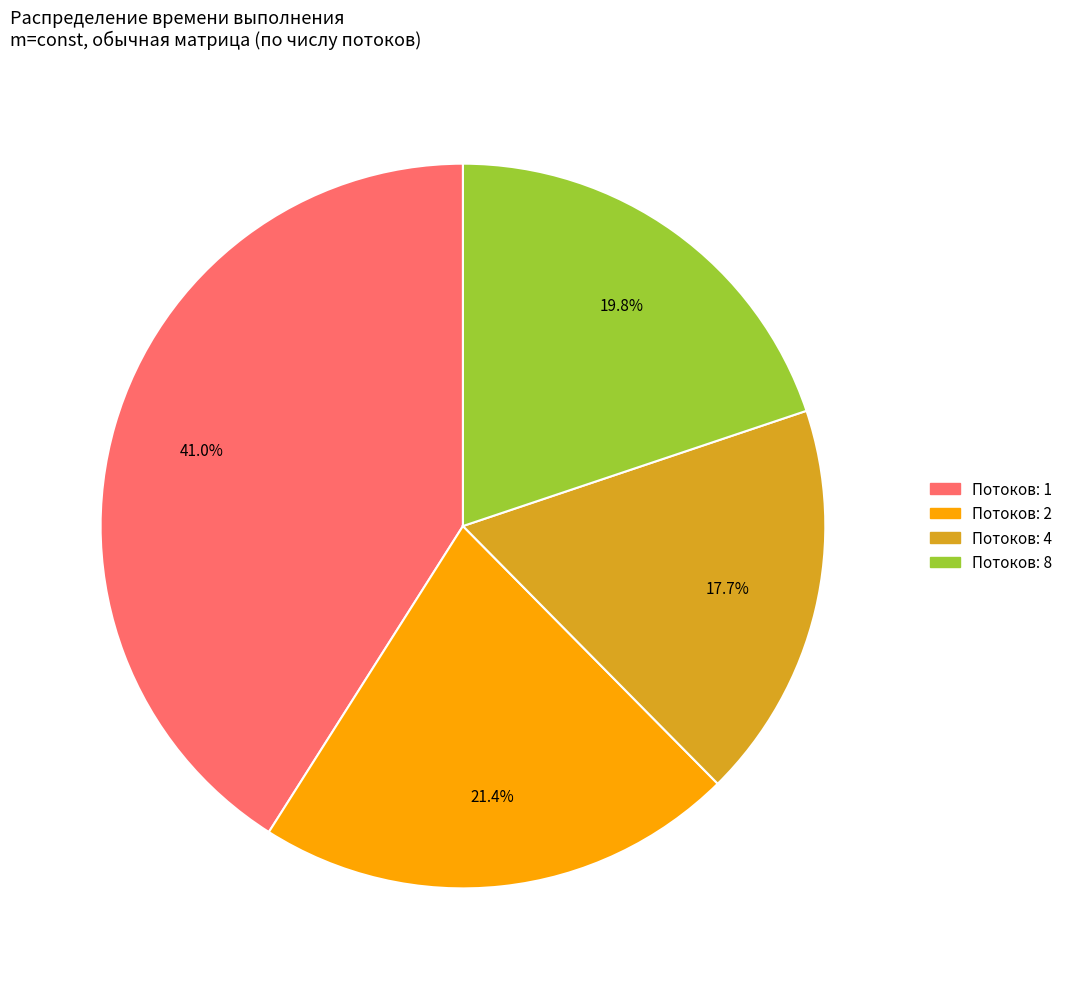

Is there any slice that represents more than half of the pie?

No